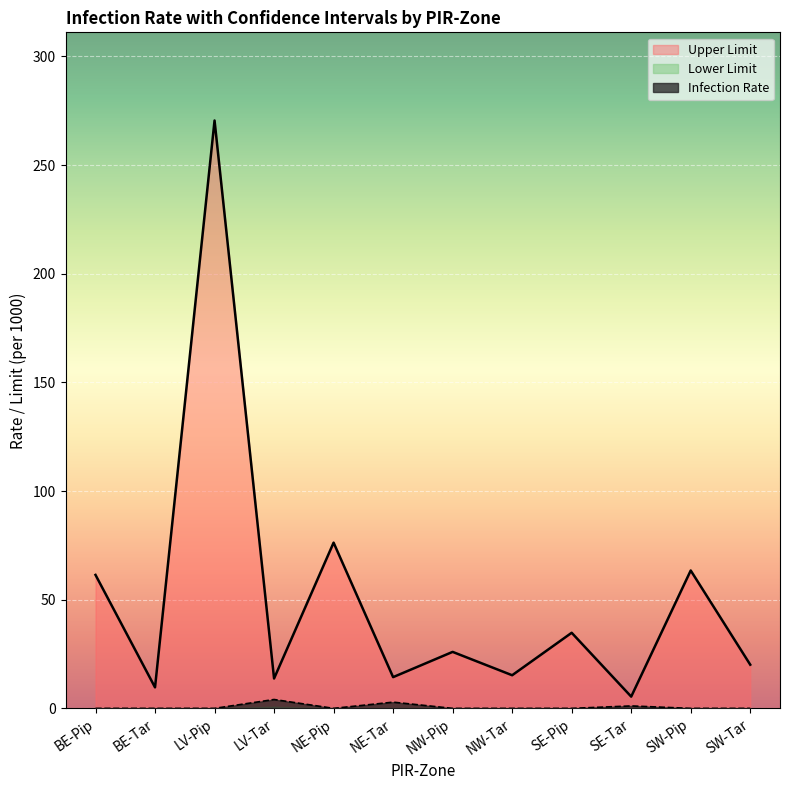

What is the label of the 3rd point from the right?

SE-Tar